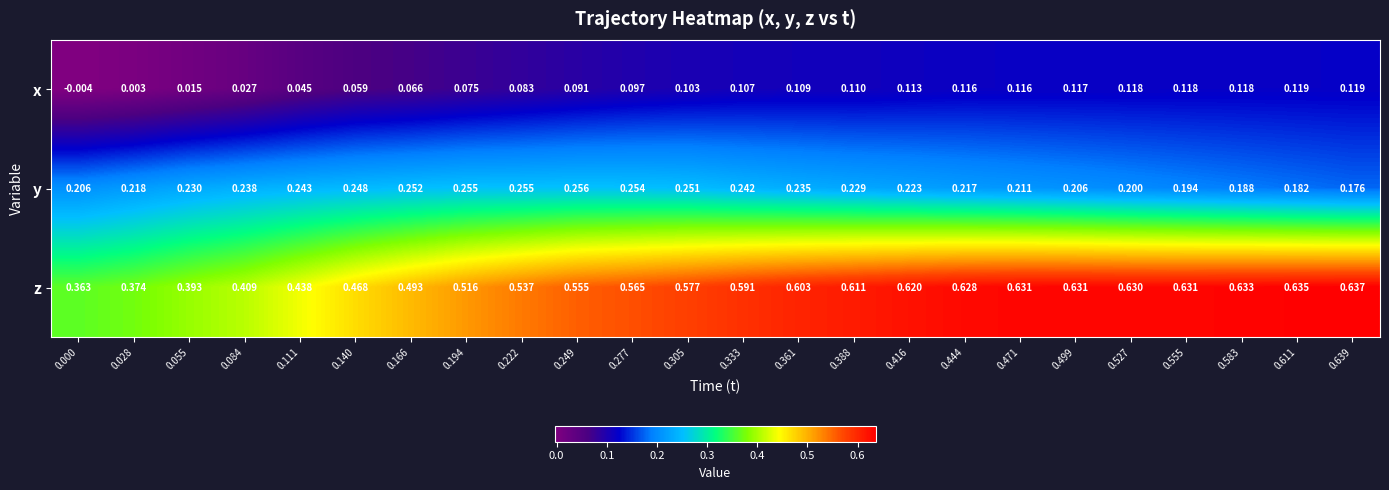

Rank the series at 0.249 from highest to lowest value.

z, y, x